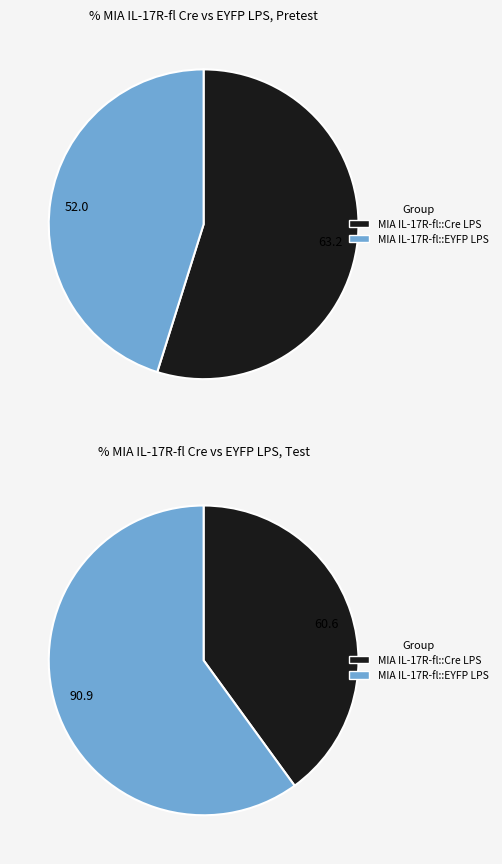

Which slice is the smallest?

Pretest